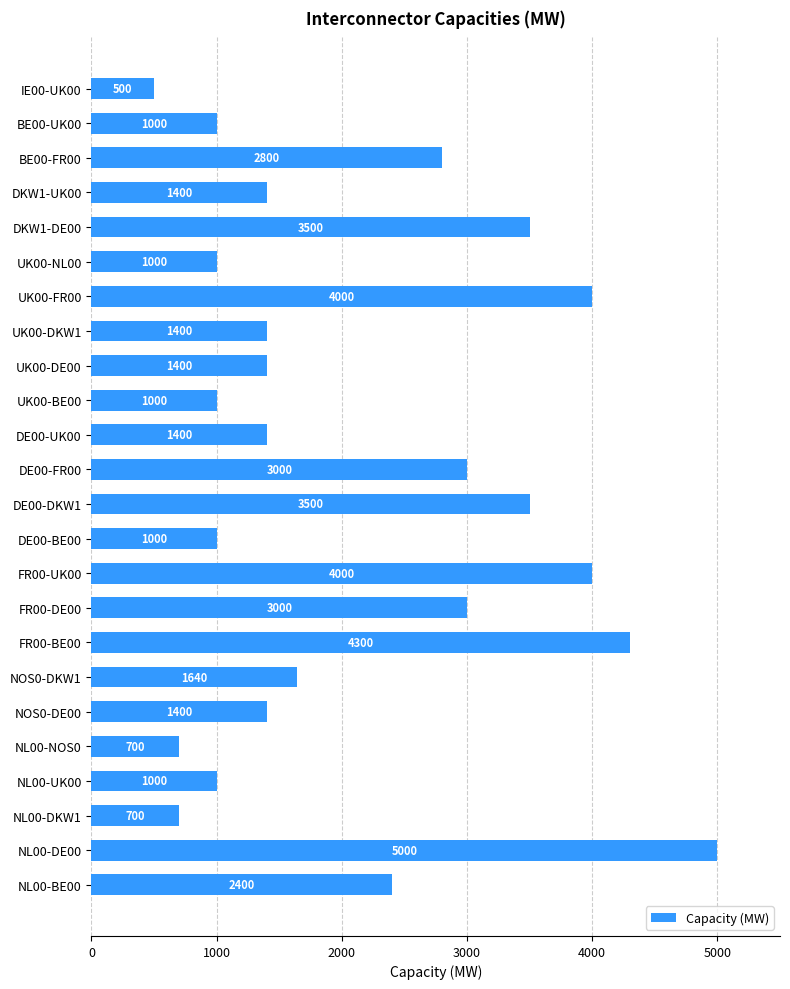

What is the average value?

2127